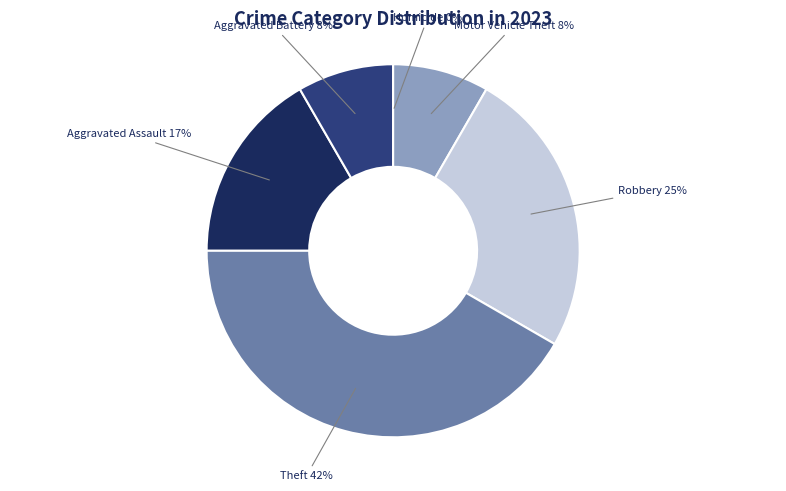

Rank the categories by value from lowest to highest.

Homicide, Aggravated Battery, Motor Vehicle Theft, Aggravated Assault, Robbery, Theft